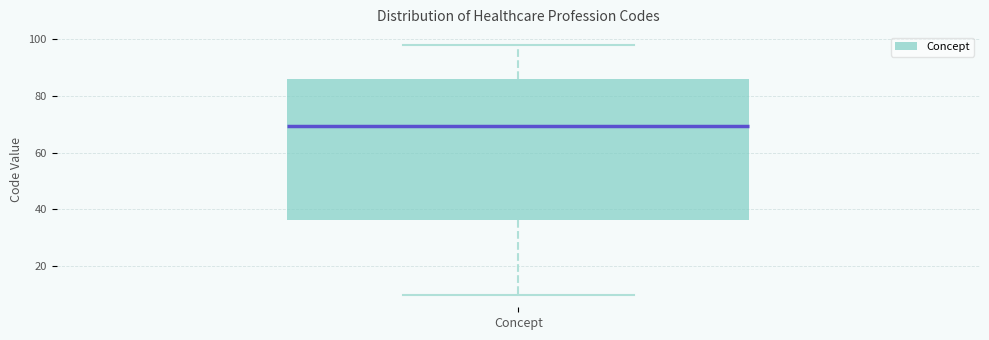

Read this box plot against the y-axis: the position of the median line, the range covered by the box, and the ends of both whiskers. The values are not printed on the chart, so give them approximately, as read against the axis.

median 70, box 36 to 86, whiskers 10 to 98